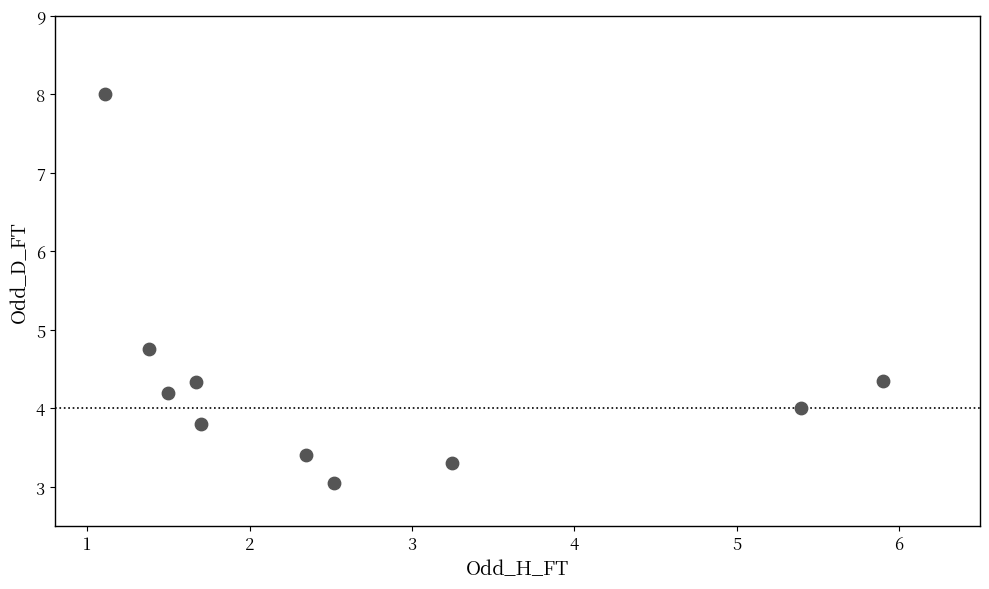

What is the range of X values (max minus min)?

4.8